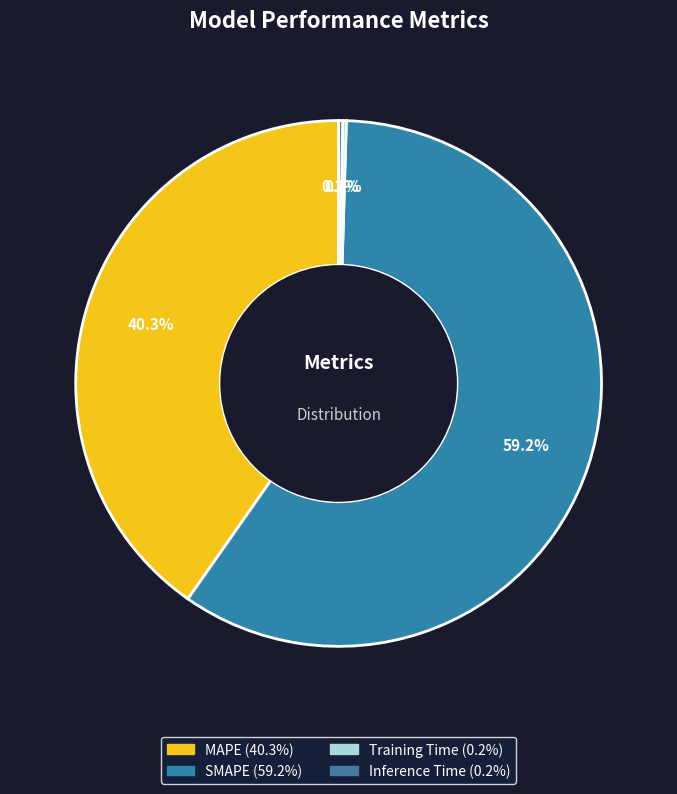

To the nearest percent, what is the combined percentage of SMAPE and Training Time?

59%